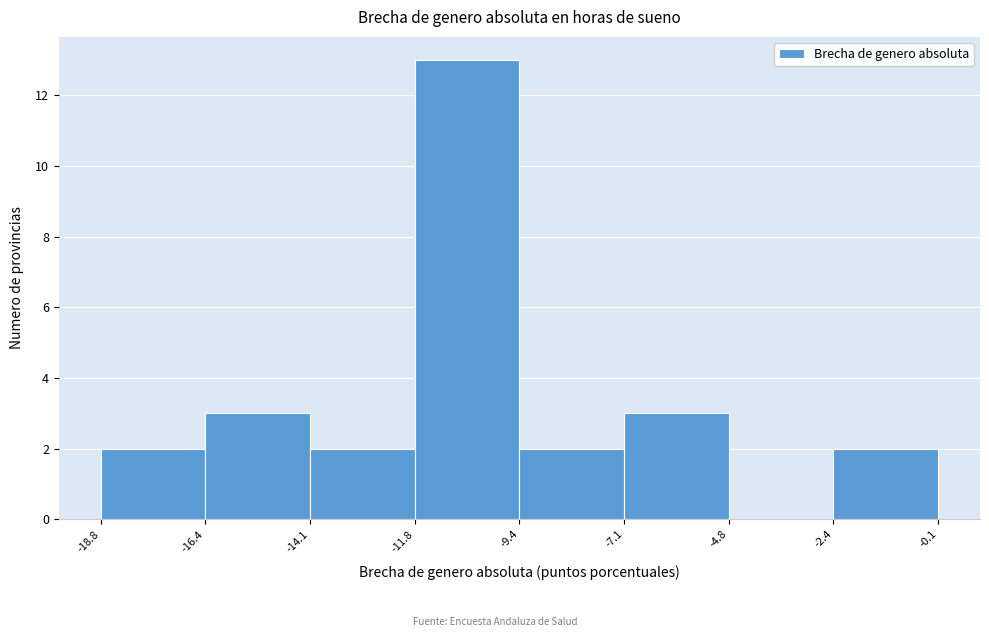

How tall is the bar that spans -18.8 to -16.4 on the x-axis? The values are not printed on the chart, so give them approximately, as read against the axis.

2